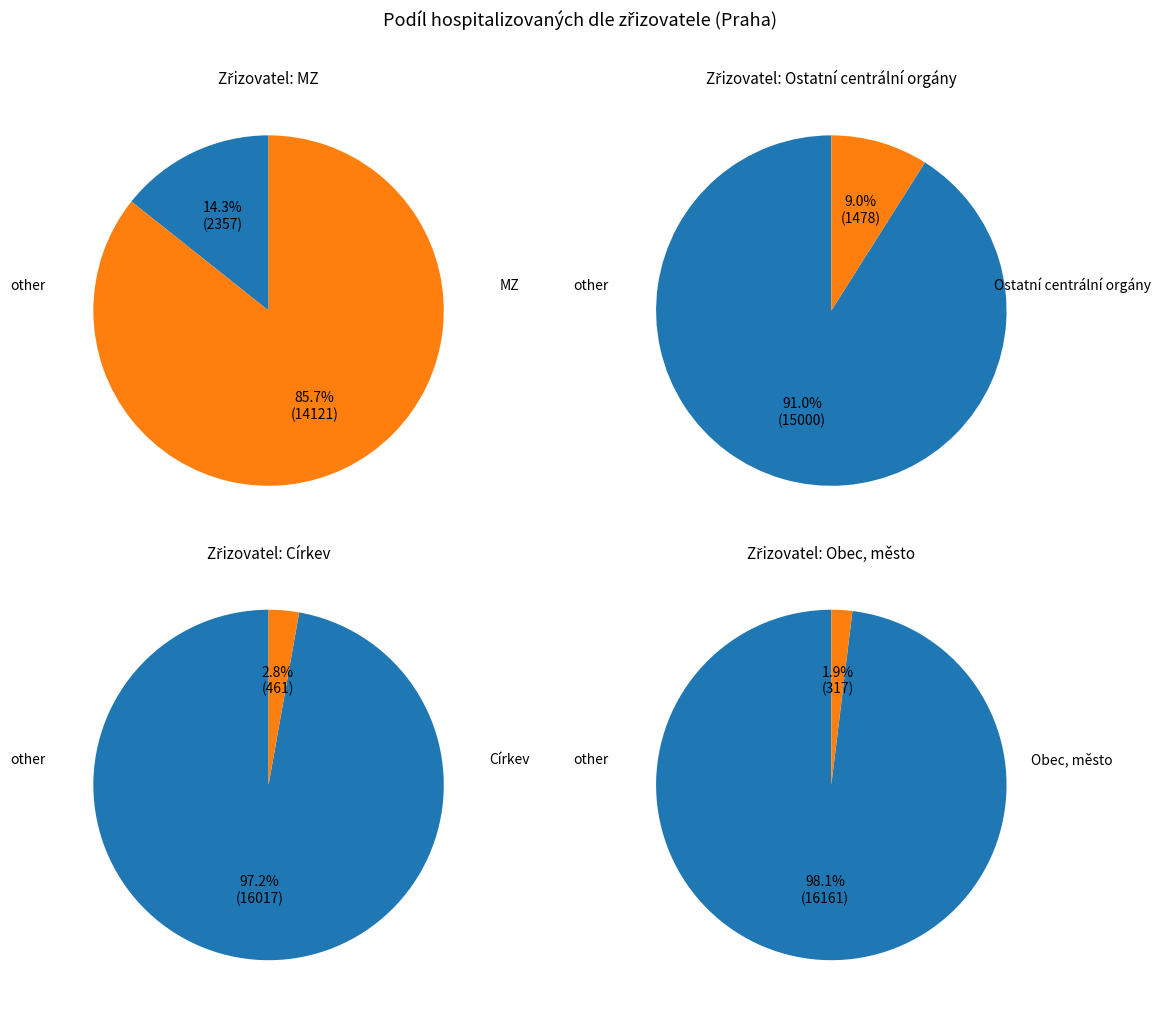

True or false: Církev accounts for 16% of the total.

False